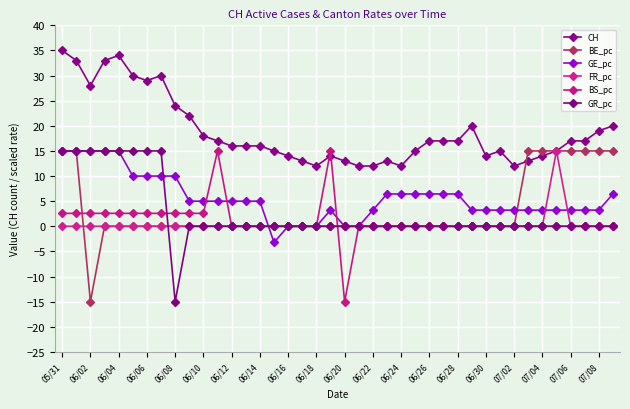

What is the sum of all FR_pc values?

15.0